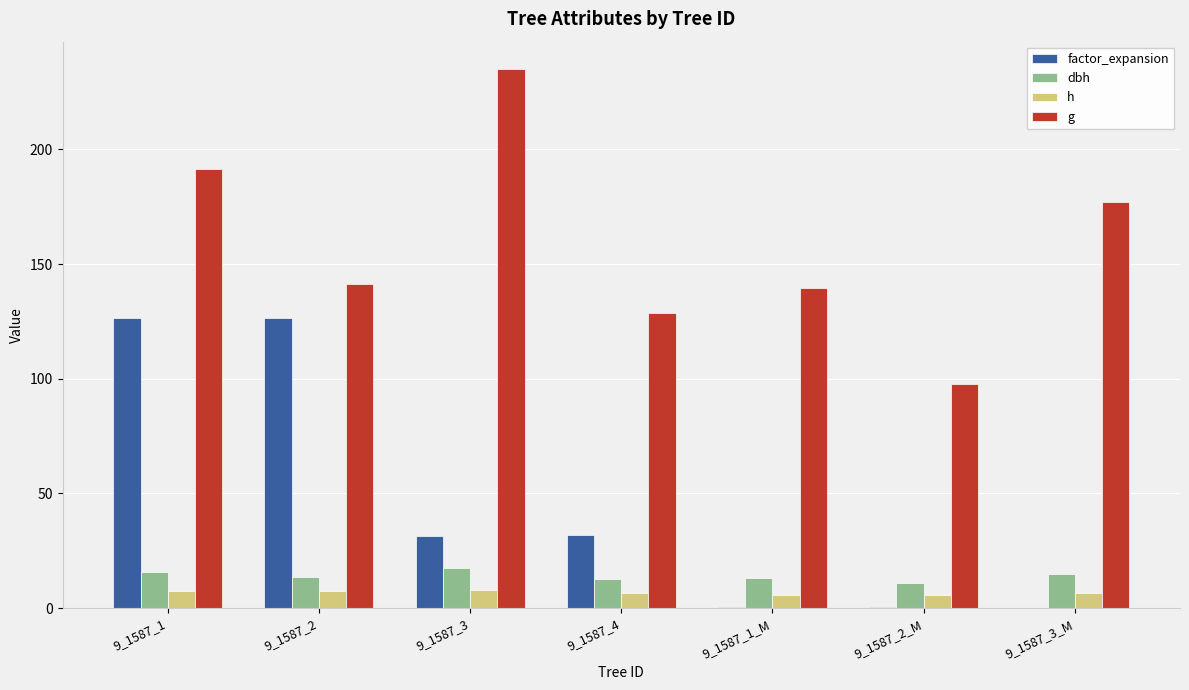

At which label does dbh first exceed 13?

9_1587_1